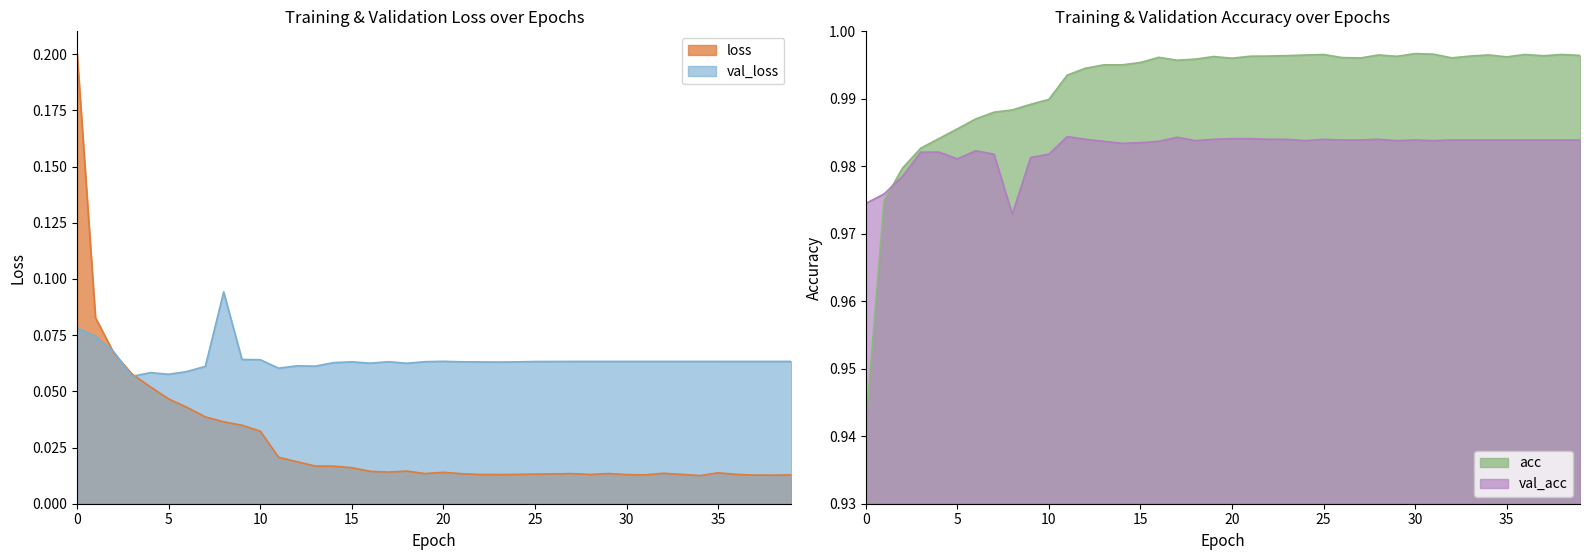

Which series has the largest range (max minus min)?

loss